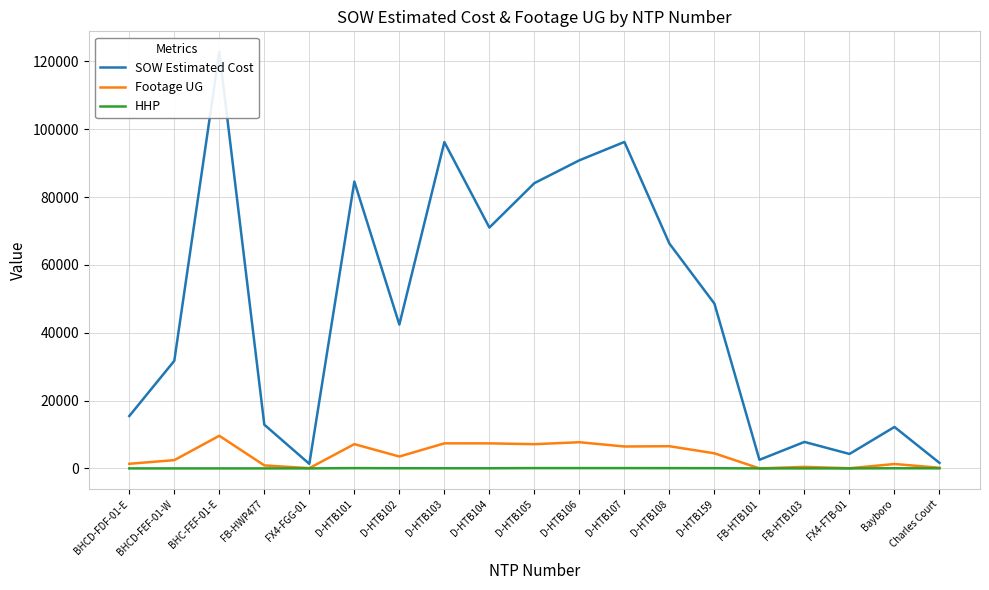

What is the approximate value of Footage UG at FX4-FTB-01?

42